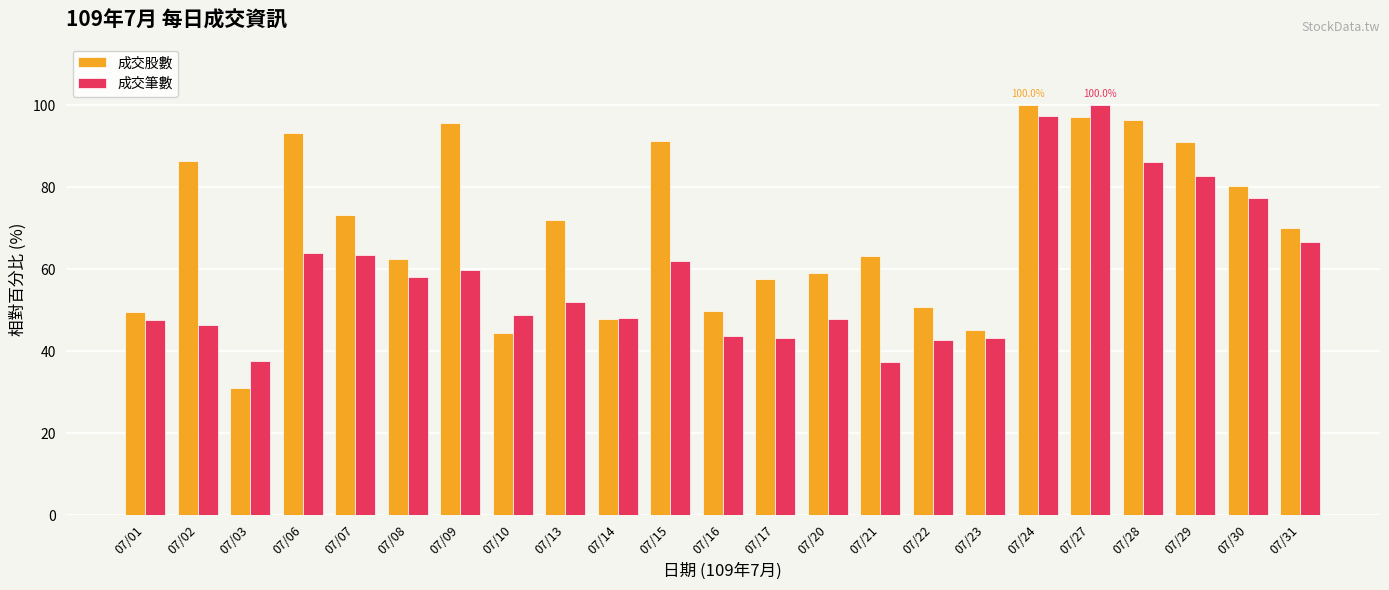

What are all the series names shown in the legend?

成交股數, 成交筆數